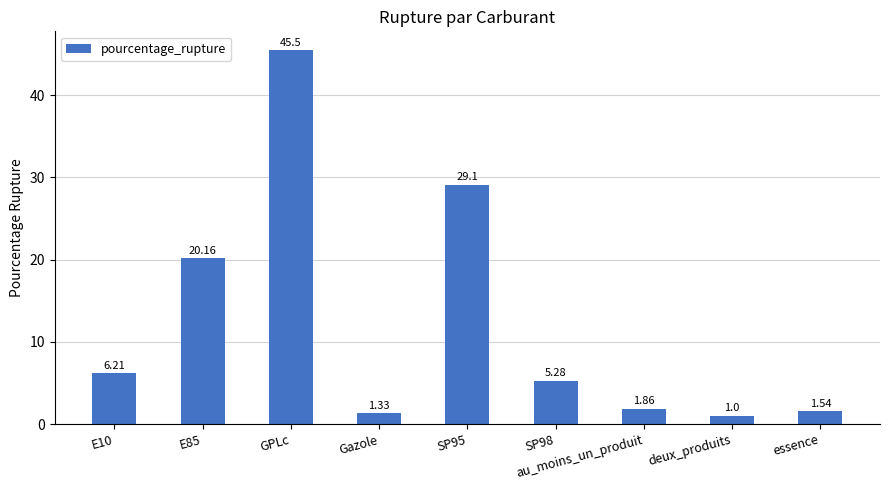

What position from the right is essence?

1